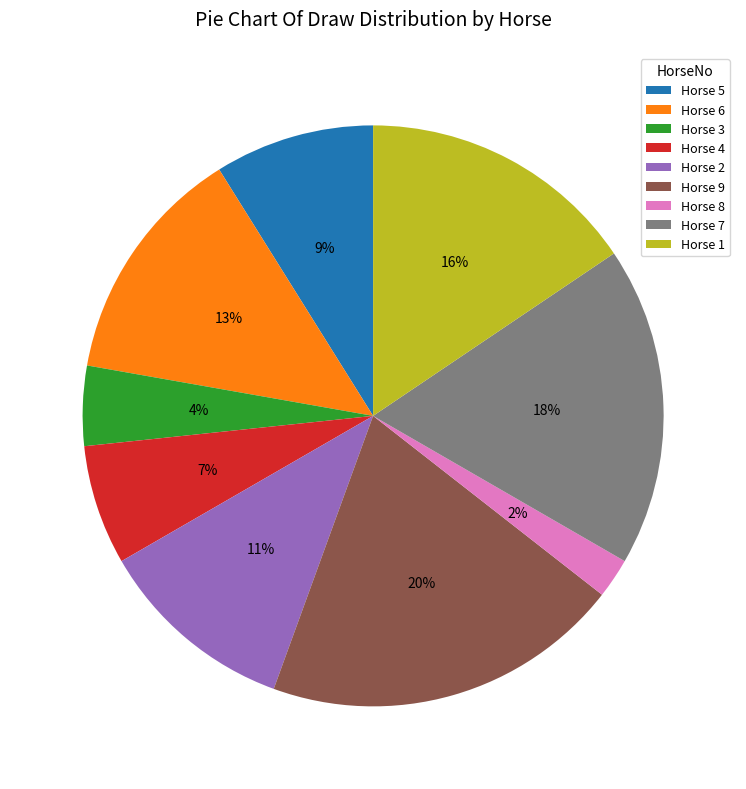

Is it true that Horse 4 is 7% of the pie?

True